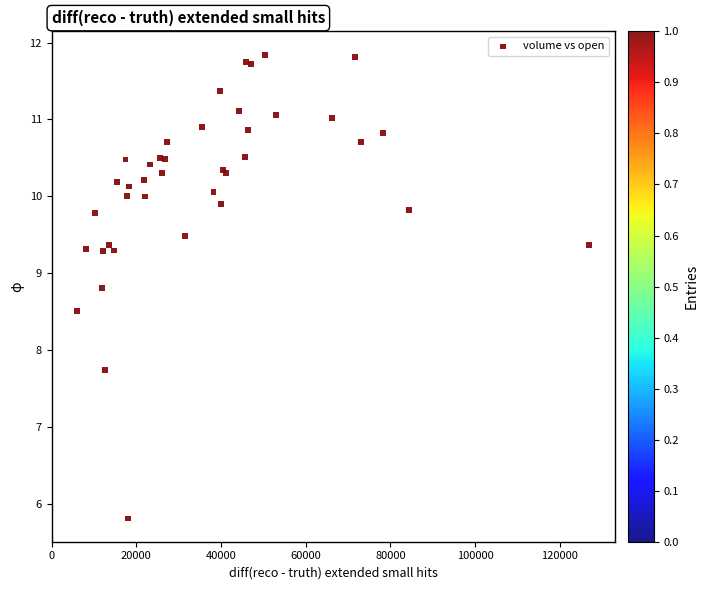

What Y value in the scatter plot is closest to 8?

7.7